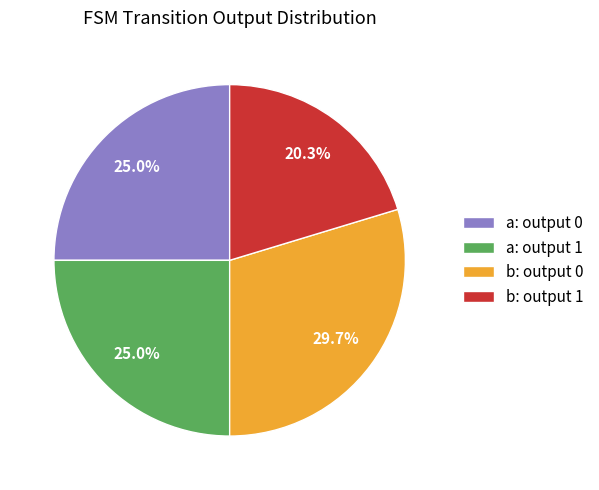

How many segments does this pie chart have?

4